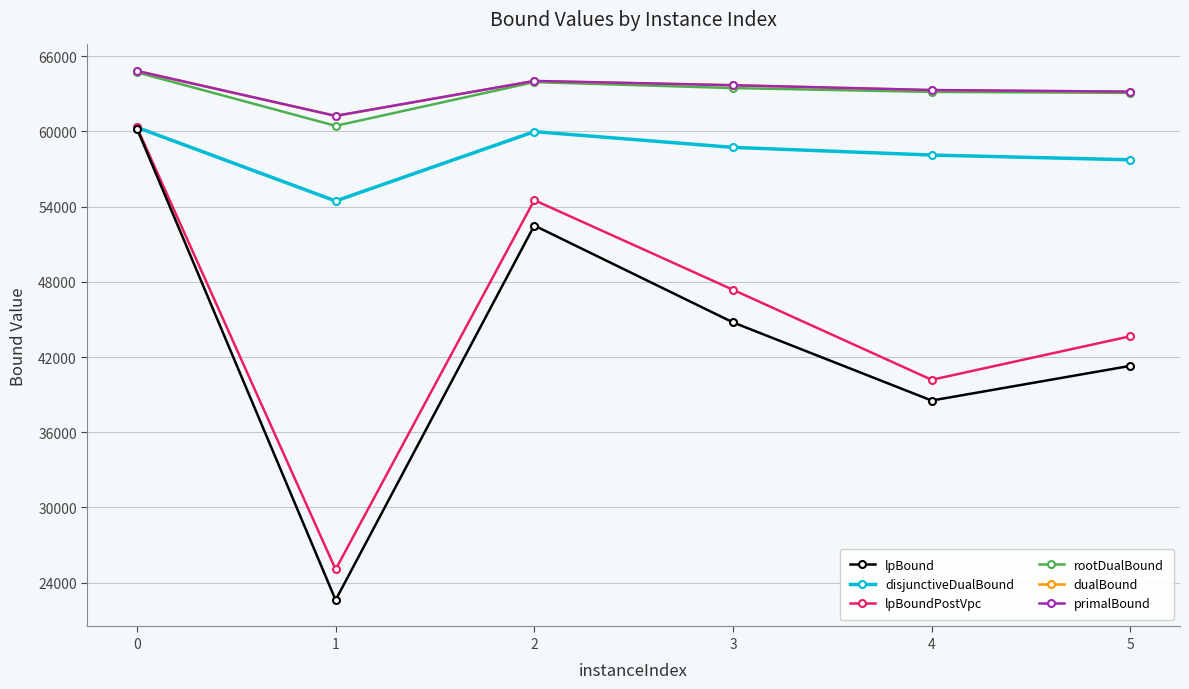

At which category does lpBound reach its first local valley?

1